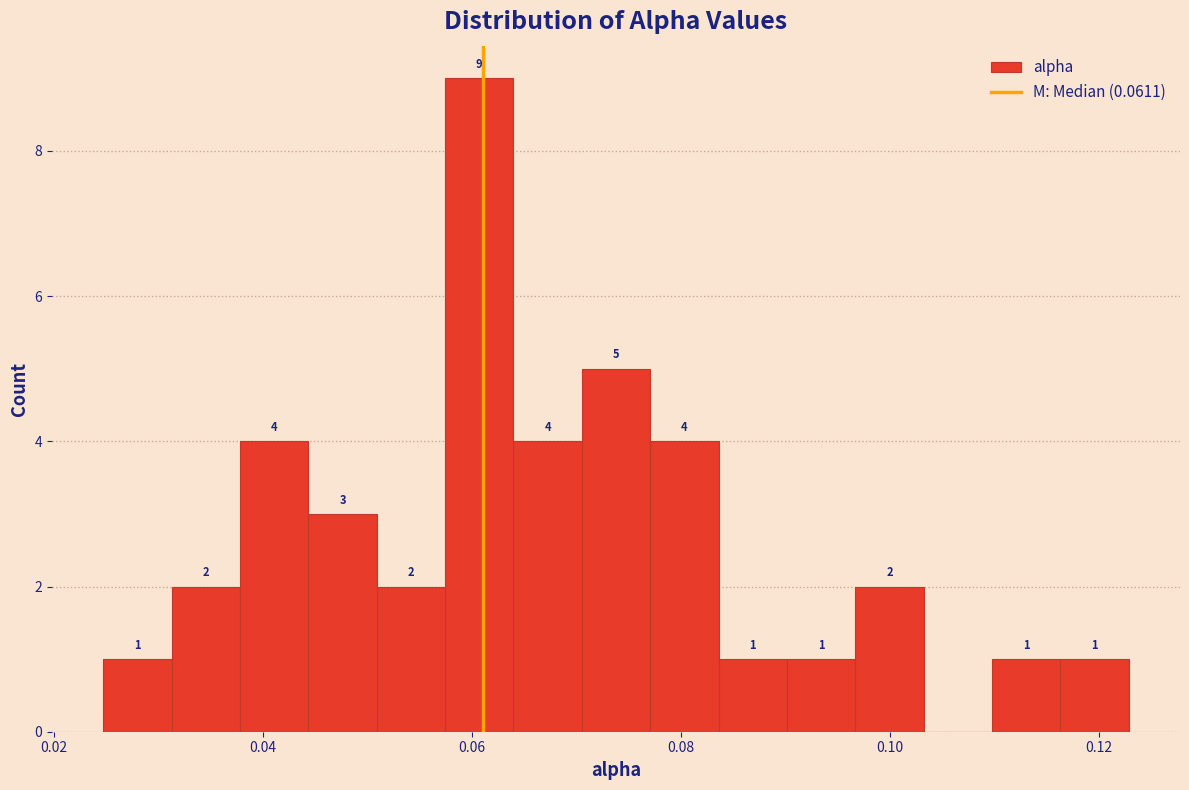

Read against the x-axis, roughly where is the centre of the tallest bar?

0.060